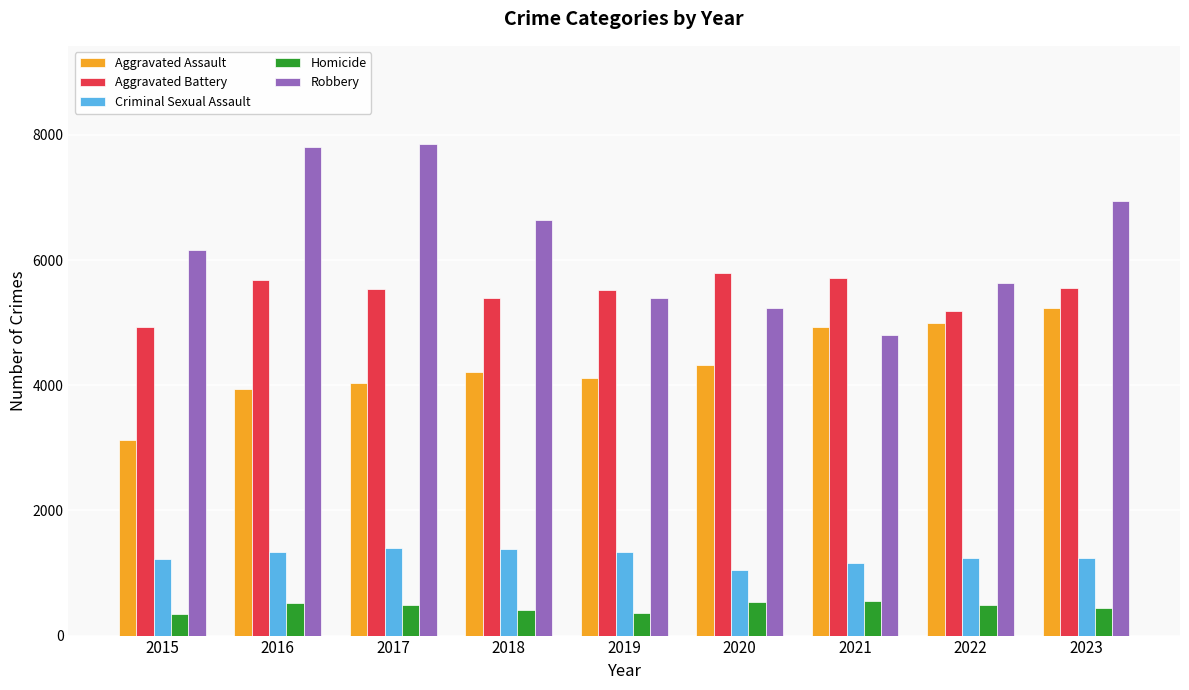

True or false: Aggravated Assault has a value of 2071 at 2023.

False